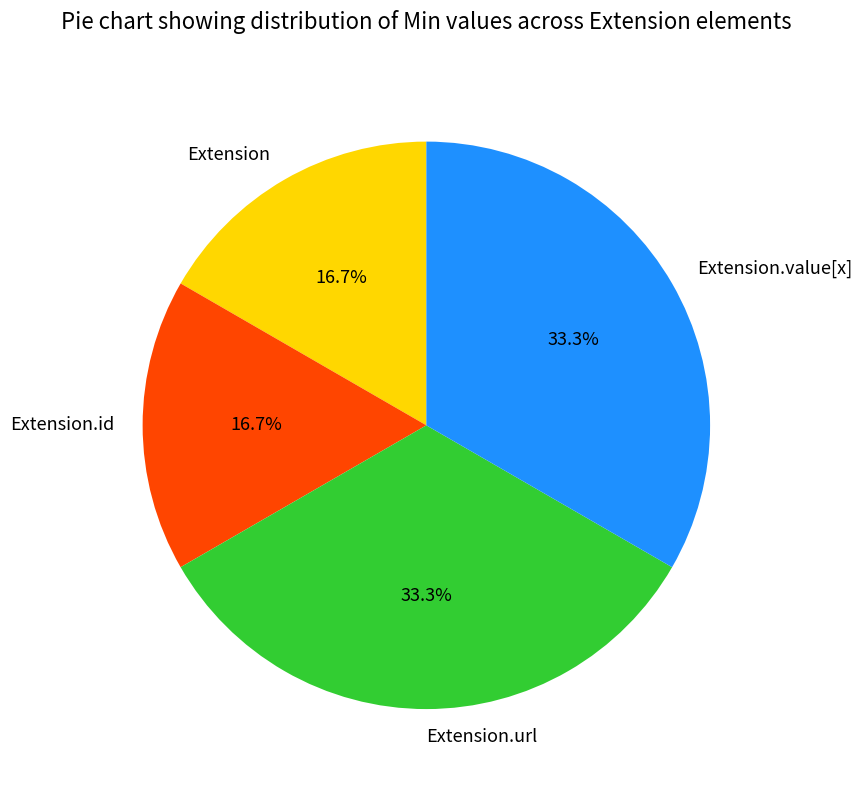

Count the number of slices in the pie.

4